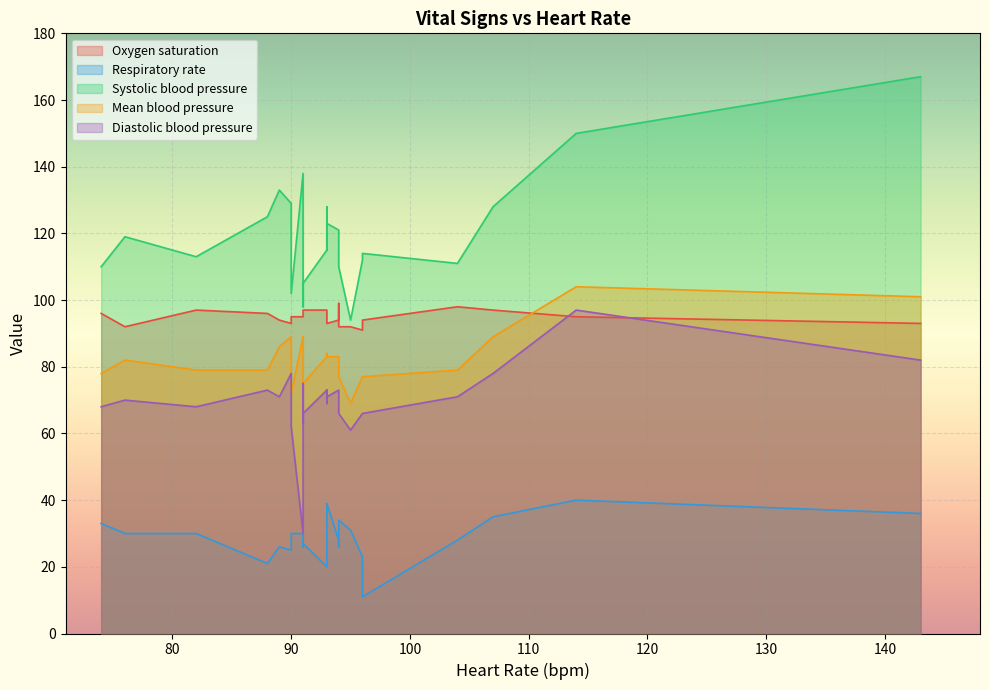

Which series has the largest total across all categories?

Systolic blood pressure